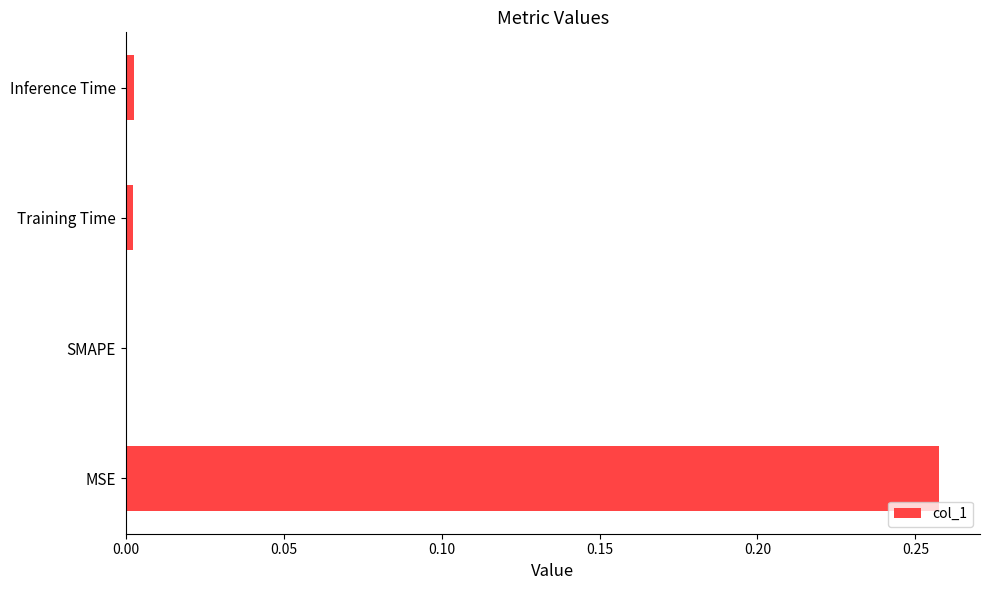

Are the bars horizontal?

Yes